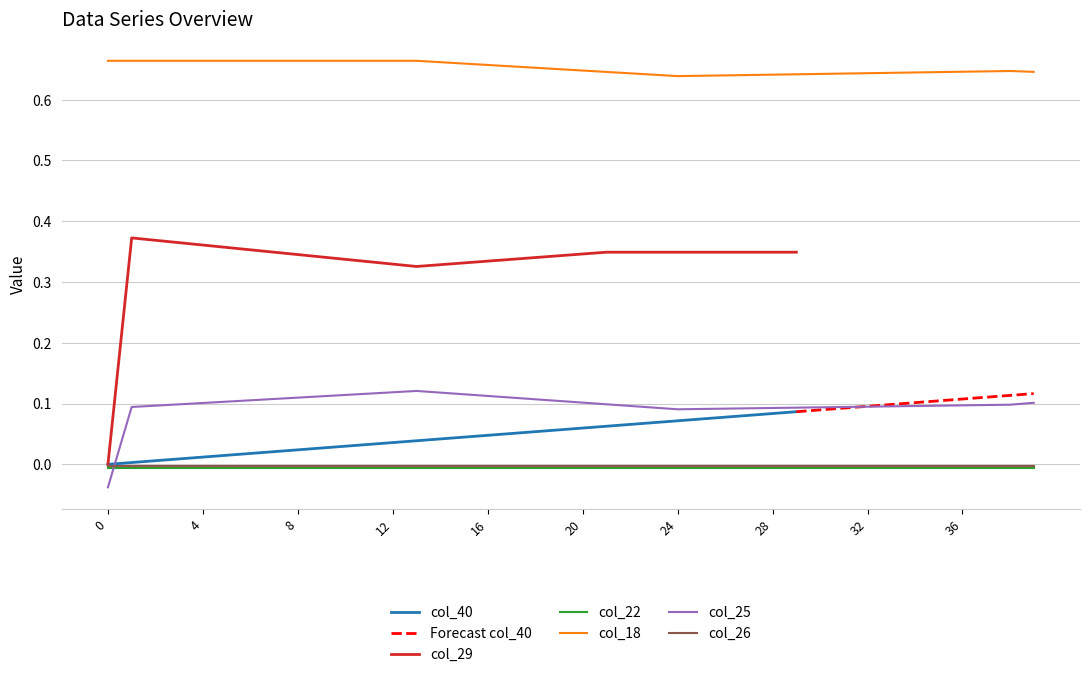

Does the chart display data point markers on the line(s)?

No